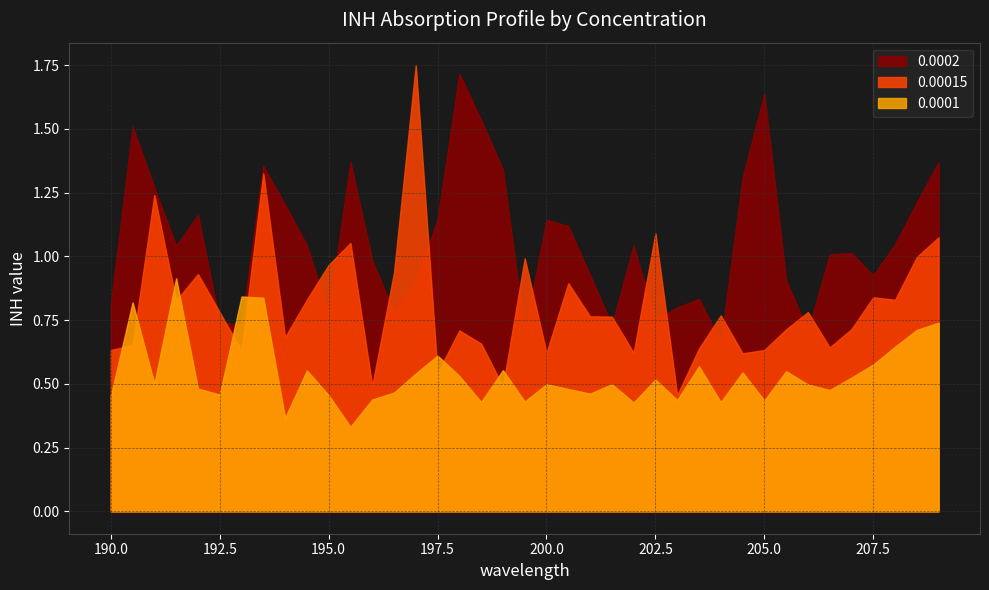

What are all the series names shown in the legend?

0.0002, 0.00015, 0.0001